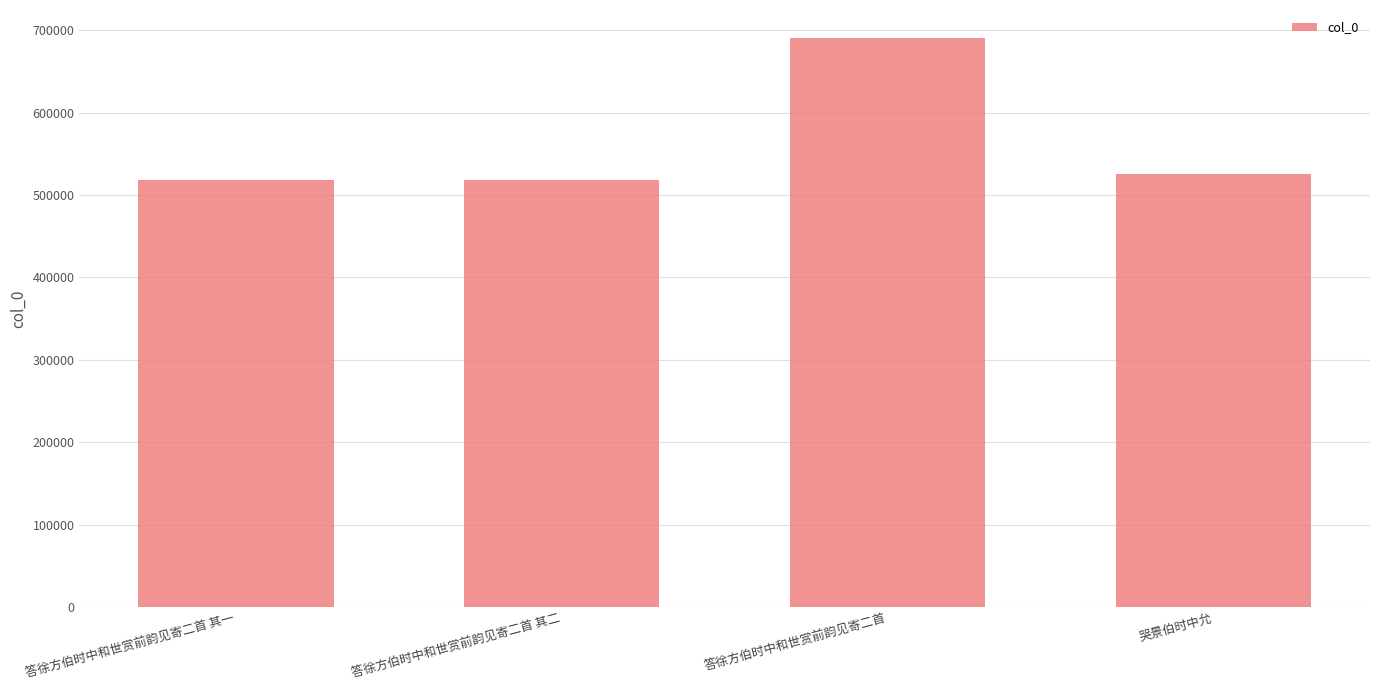

What is the difference between the second highest and second lowest values?

7315